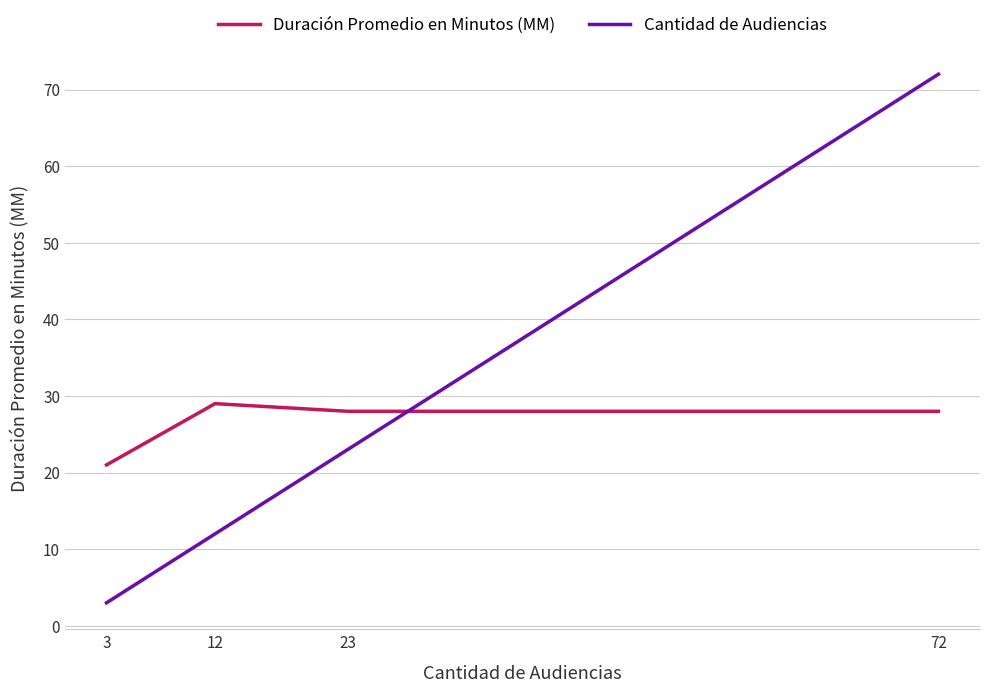

Is it true that Cantidad de Audiencias equals 72 at 72?

True